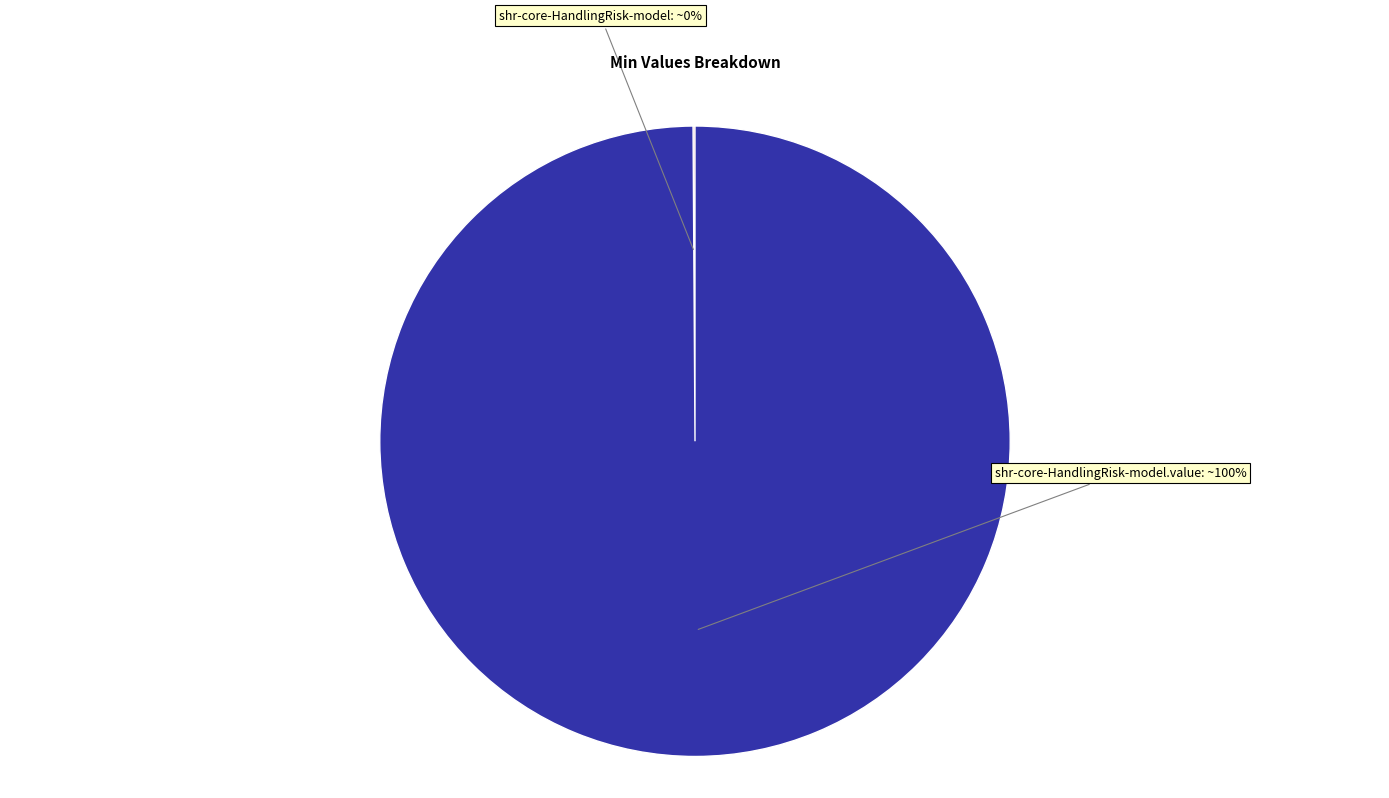

To the nearest percent, what is the average slice percentage?

50%